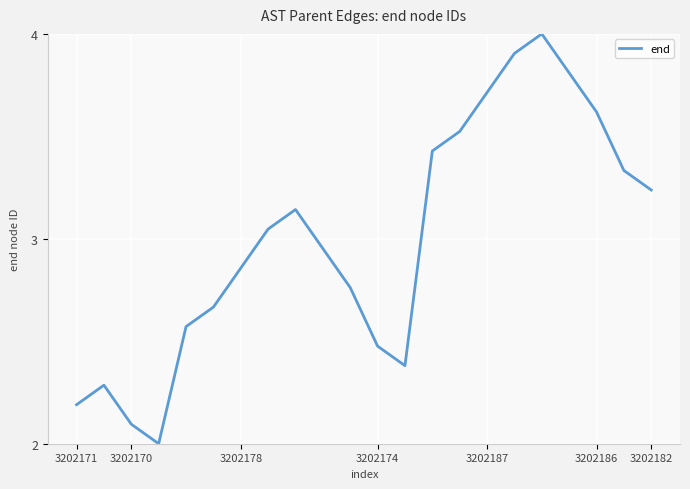

What is the greatest value displayed?

4.0